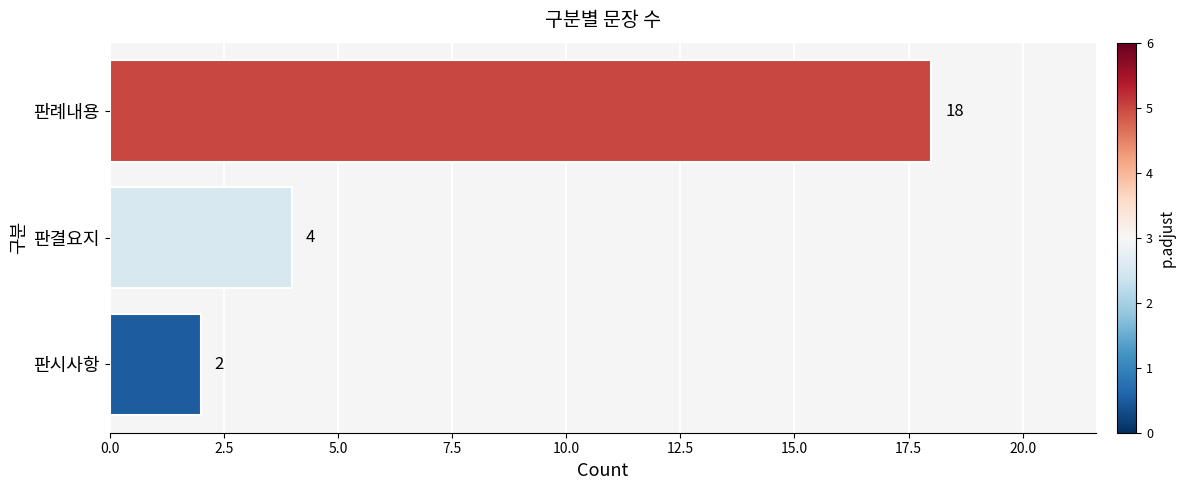

Does the chart contain any negative values?

No